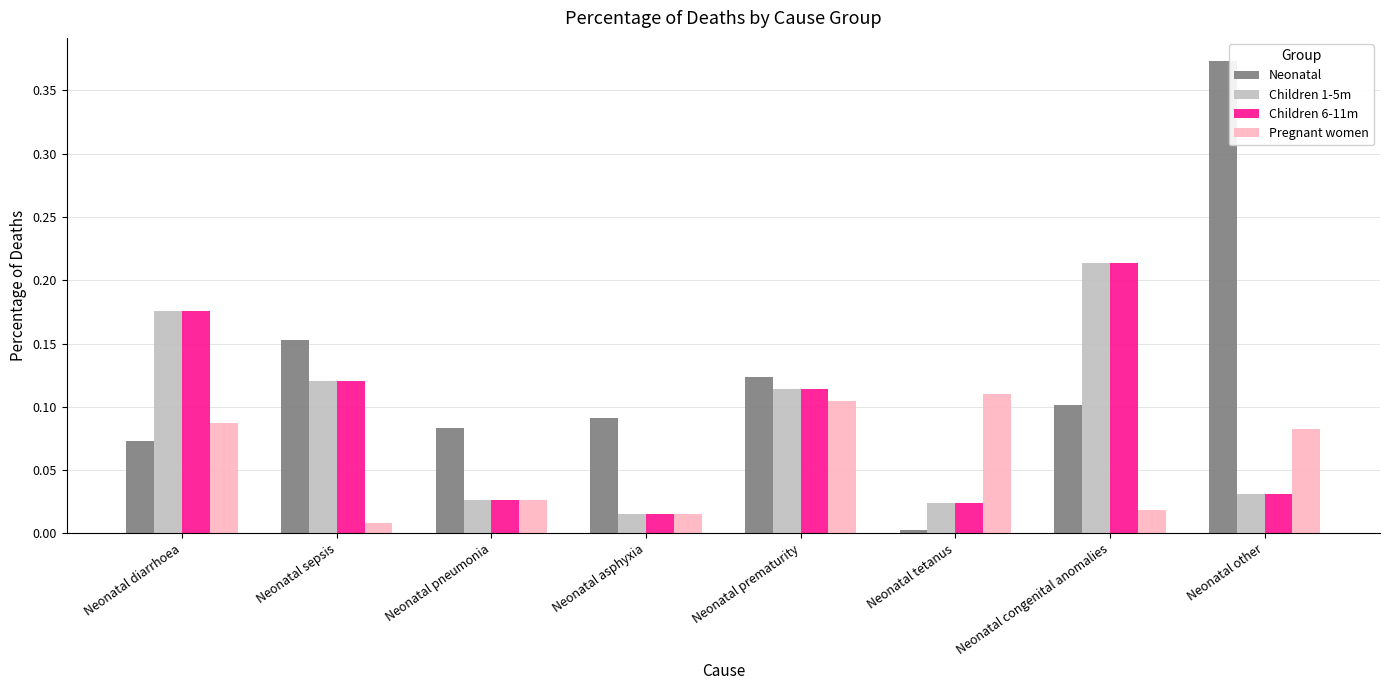

List the labels in order of Neonatal value, smallest first.

Neonatal tetanus, Neonatal diarrhoea, Neonatal pneumonia, Neonatal asphyxia, Neonatal congenital anomalies, Neonatal prematurity, Neonatal sepsis, Neonatal other